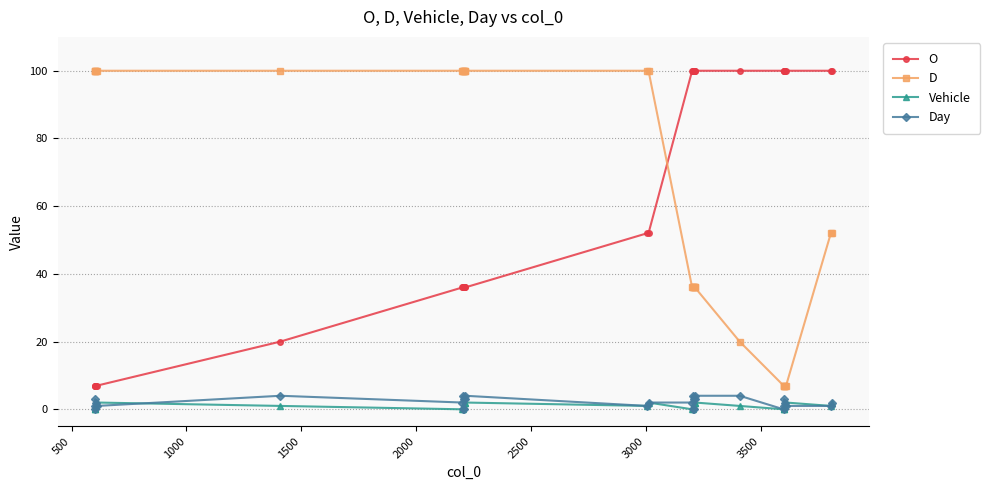

True or false: Vehicle and O intersect in this chart.

False